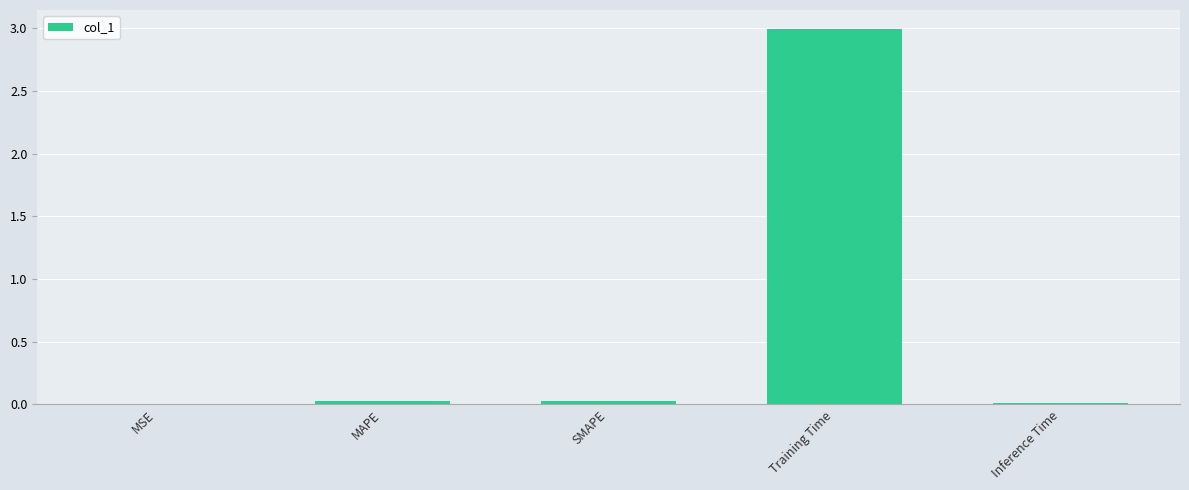

What is the sum of all values?

3.1